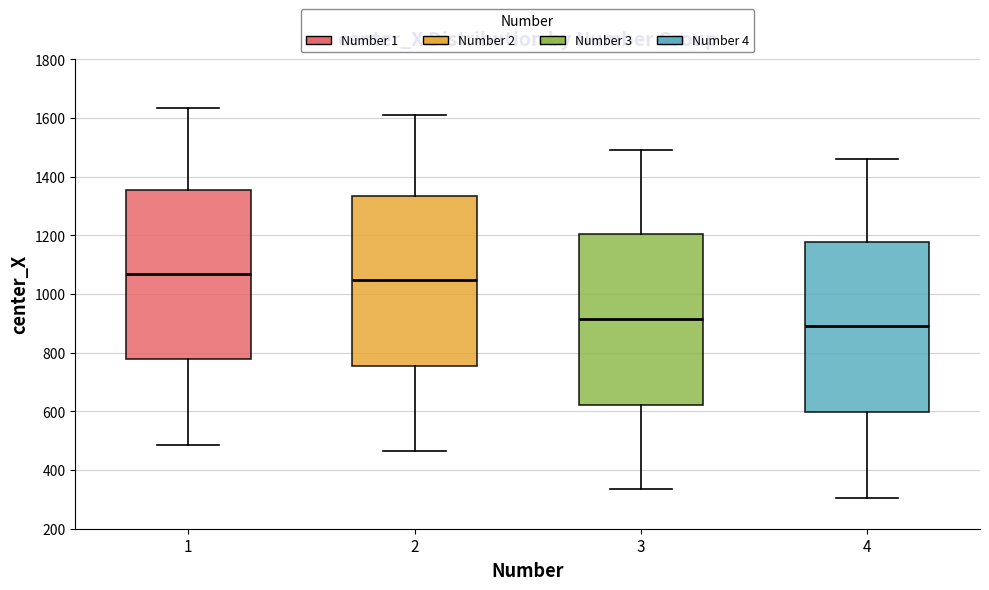

Reading left to right, read every box against the y-axis: the position of its median line, the range the box covers, and the ends of its whiskers. The values are not printed on the chart, so give them approximately, as read against the axis.

1: median 1060, box 780 to 1360, whiskers 480 to 1640
2: median 1040, box 760 to 1340, whiskers 460 to 1600
3: median 920, box 620 to 1200, whiskers 340 to 1480
4: median 880, box 600 to 1180, whiskers 300 to 1460